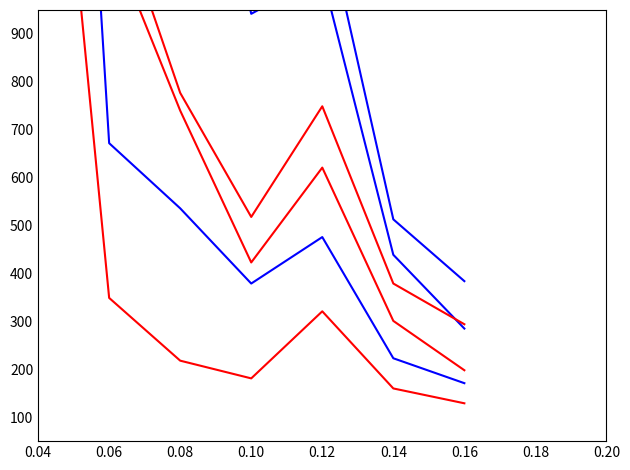

What is the average value of the Ullanlinna Naiset series?

1097